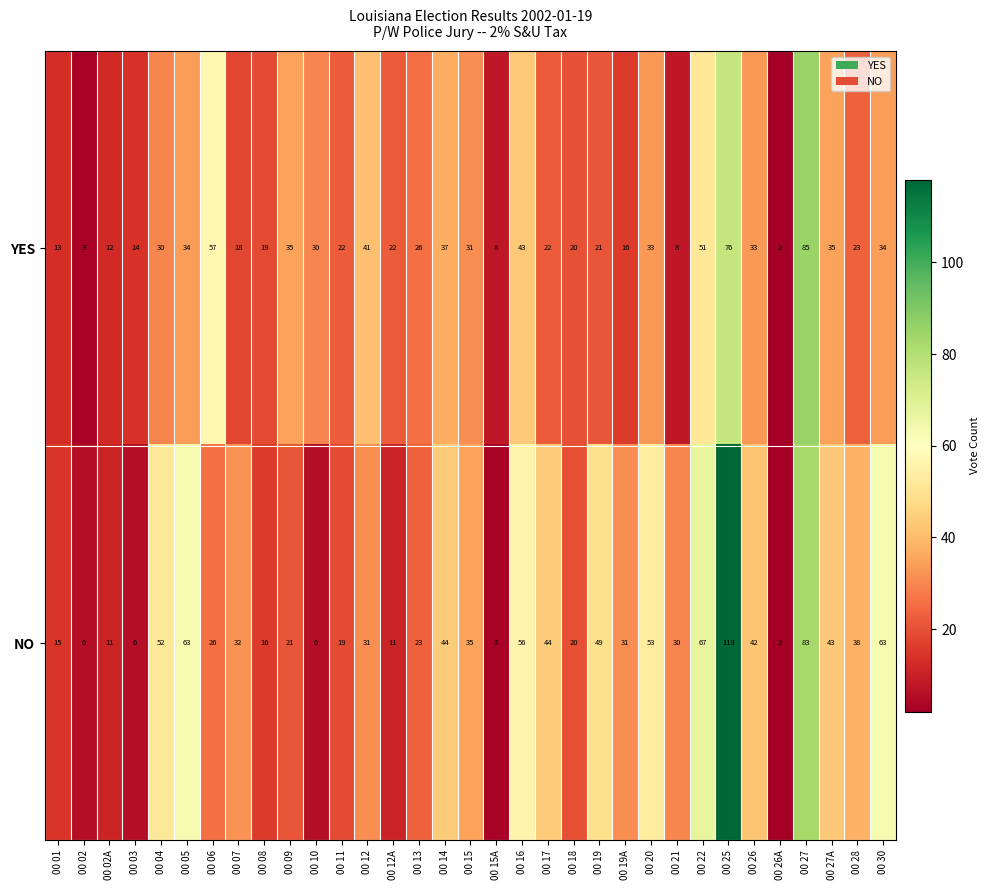

At which category does the chart reach its minimum across all series?

00 26A